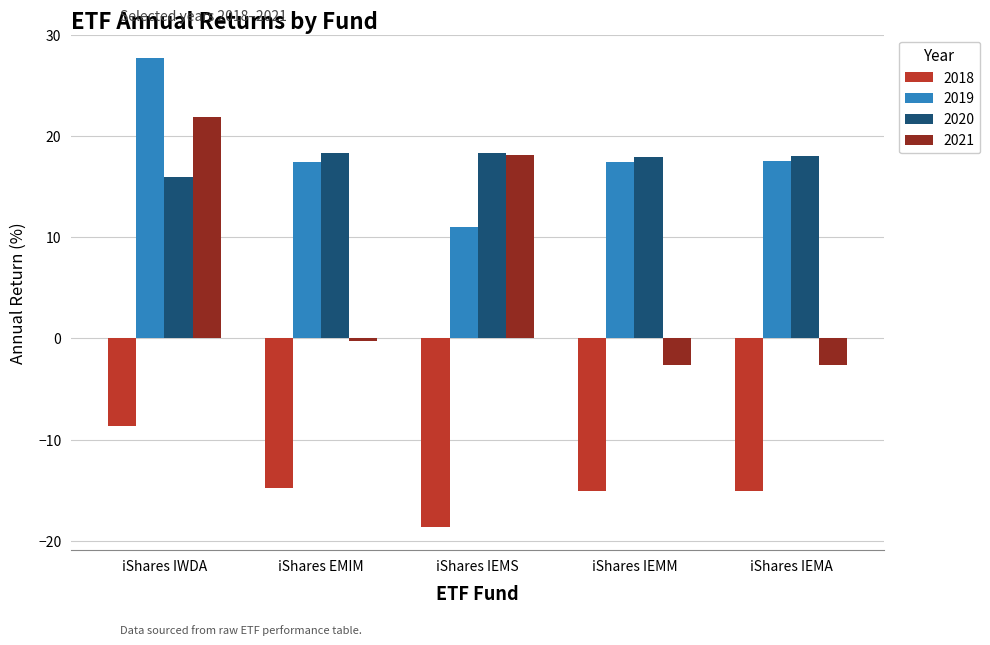

Does the chart contain stacked bars?

No